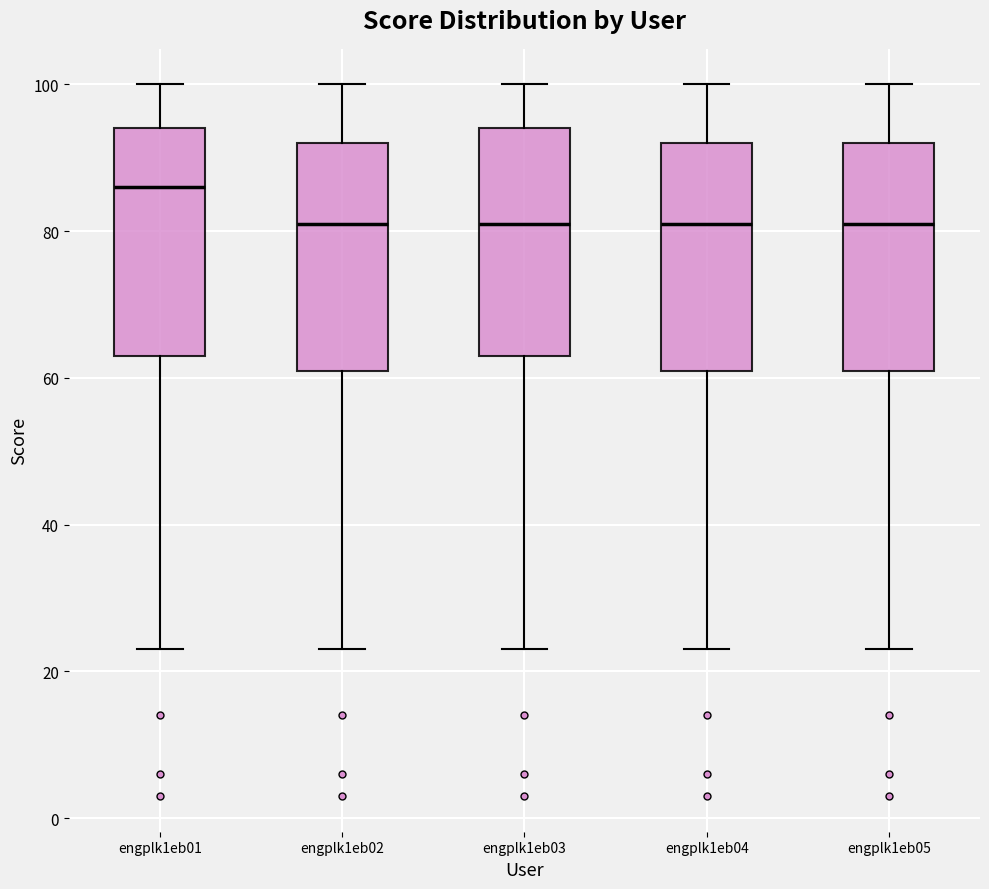

Which box's median line is the highest?

engplk1eb01